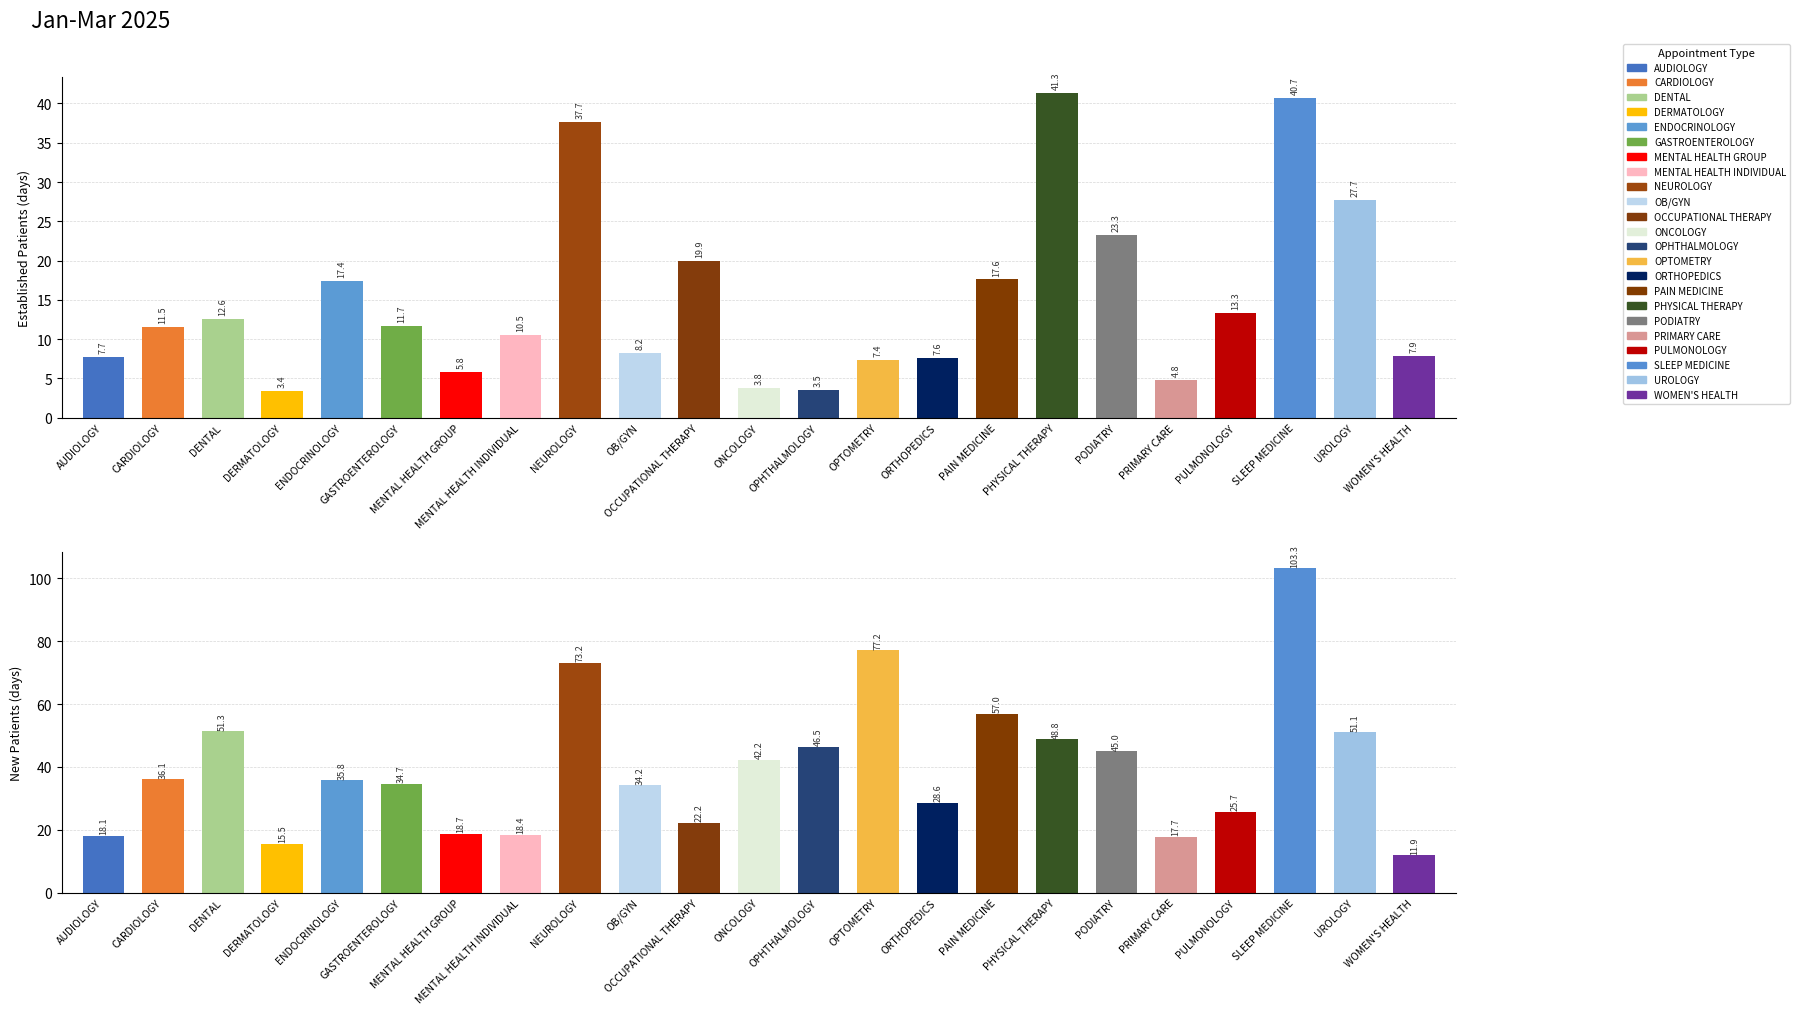

Is it true that Established Patients equals 3.3 at CARDIOLOGY?

False